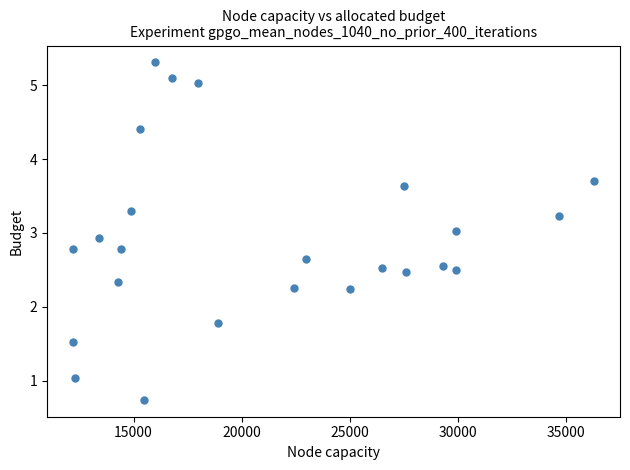

What is the range of X values (max minus min)?

24100.0